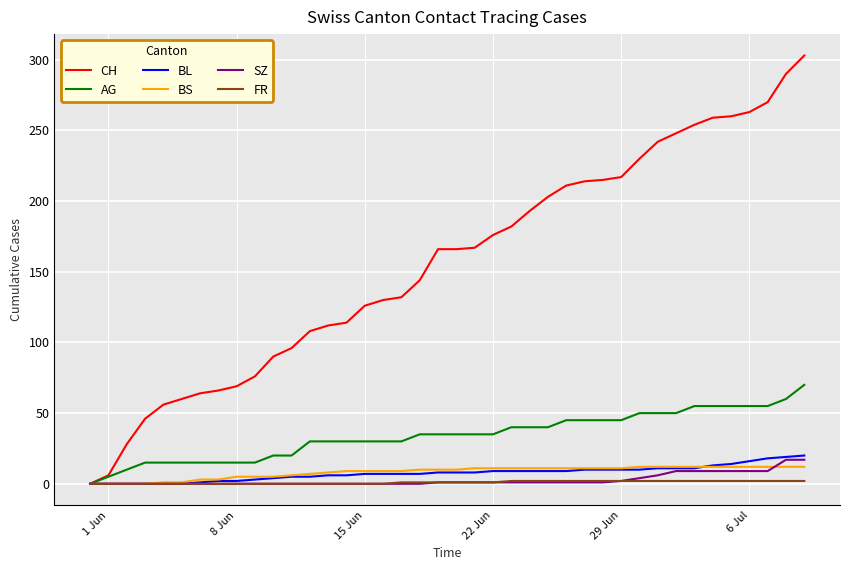

Which series has the widest spread of values?

CH